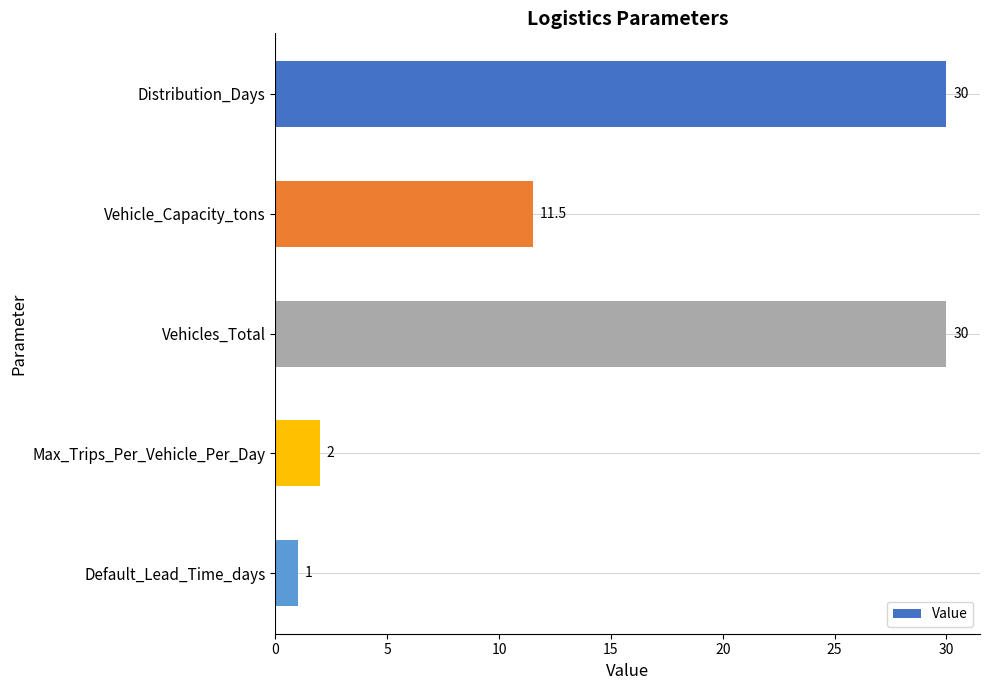

What is the greatest value displayed?

30.0